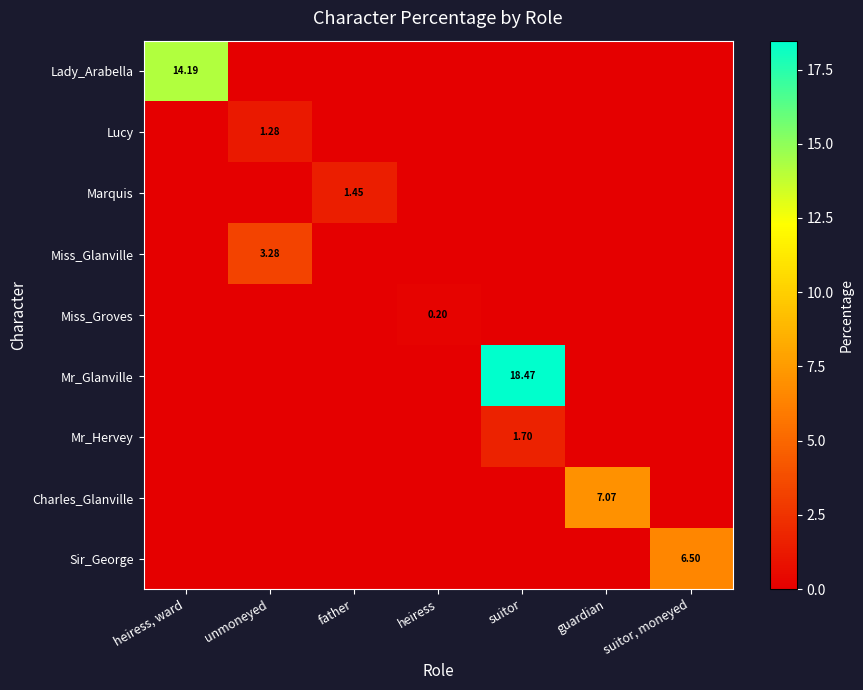

True or false: Sir_George has a value of -2.7 at father.

False